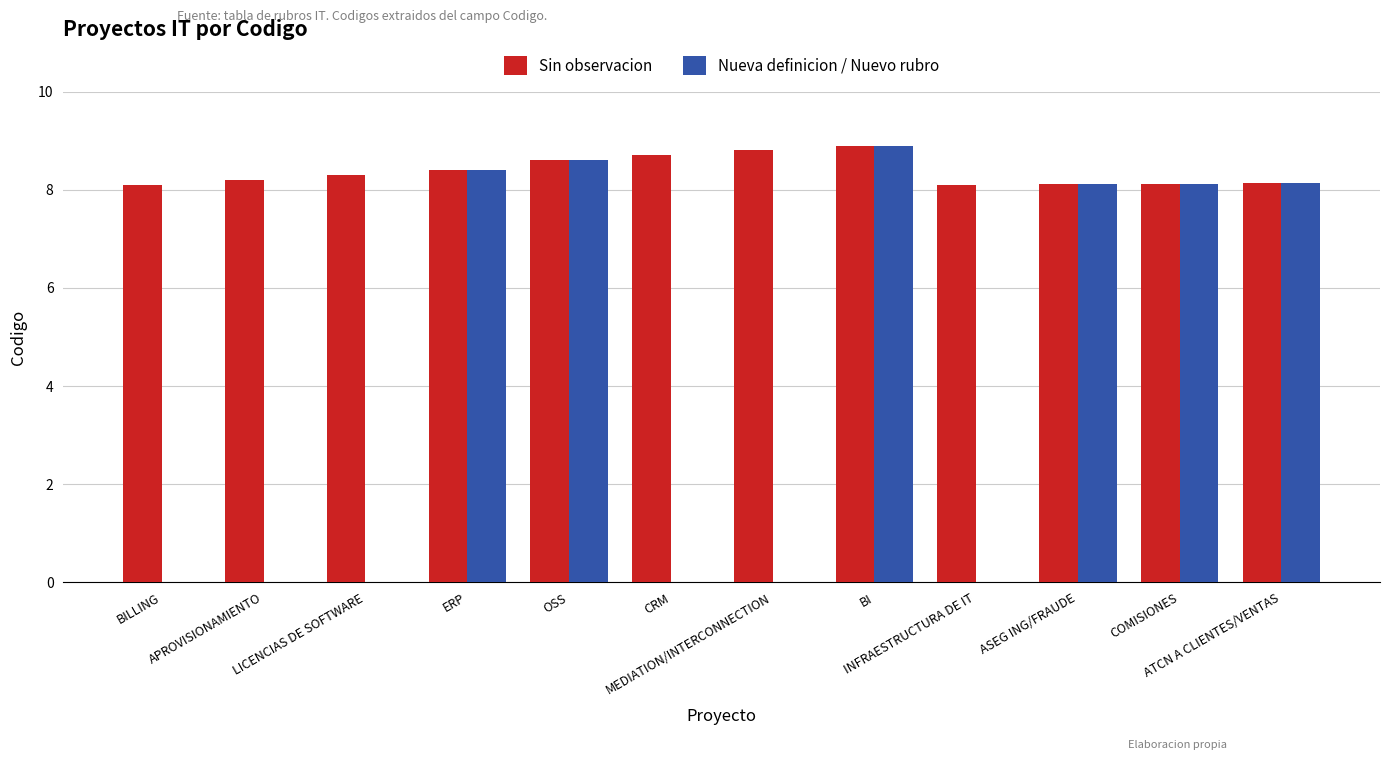

What are all the series names shown in the legend?

Sin observacion, Nueva definicion / Nuevo rubro